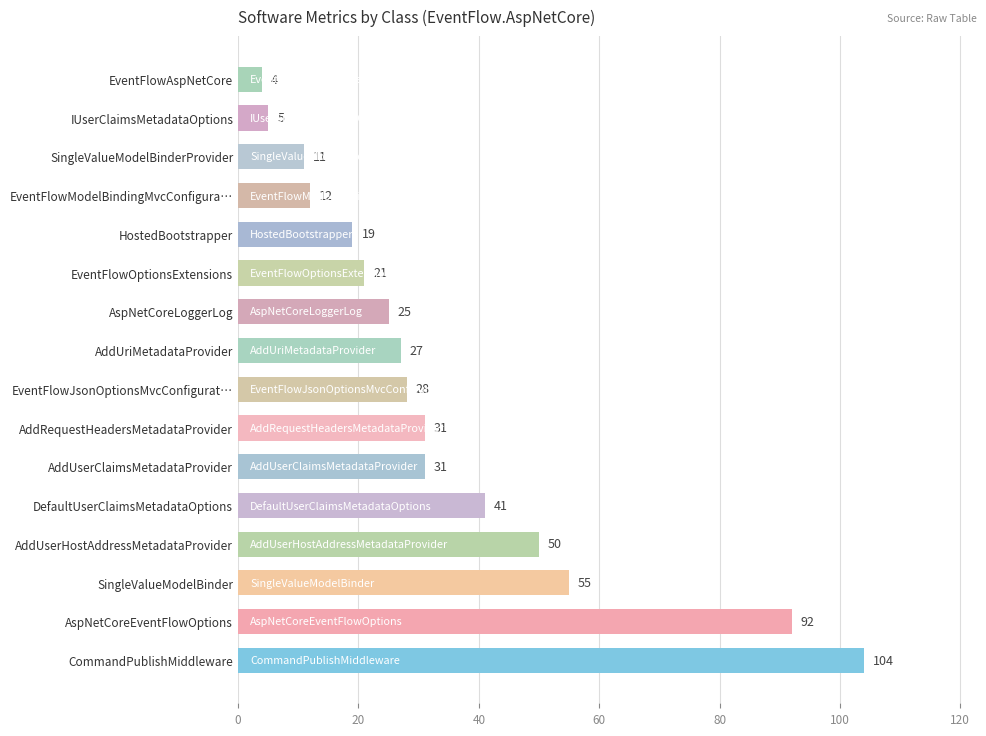

What is the change in value from AspNetCoreEventFlowOptions to SingleValueModelBinder?

-37